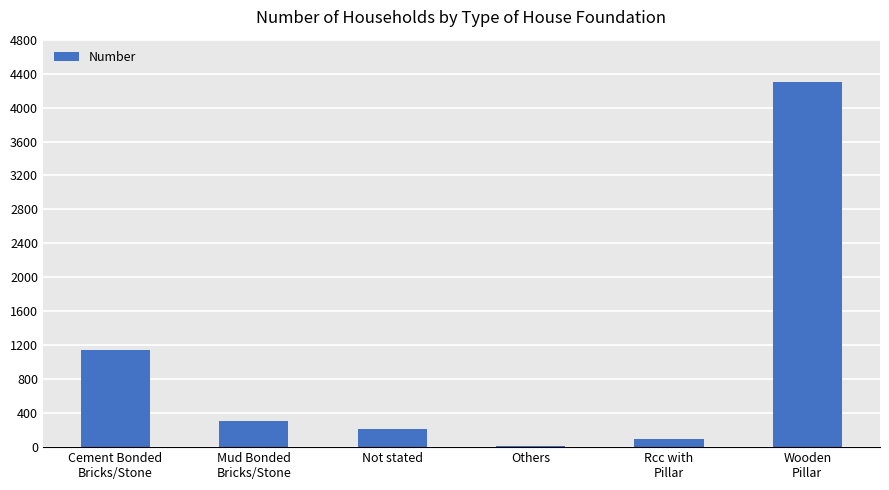

What is the sum of the values at Cement Bonded
Bricks/Stone and Mud Bonded
Bricks/Stone?

1450